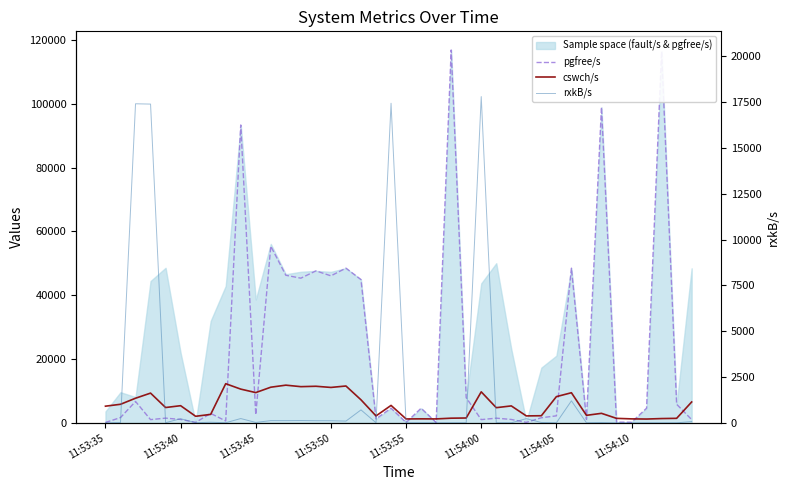

At 17, list the series in order from smallest to largest.

rxkB/s, cswch/s, pgfree/s